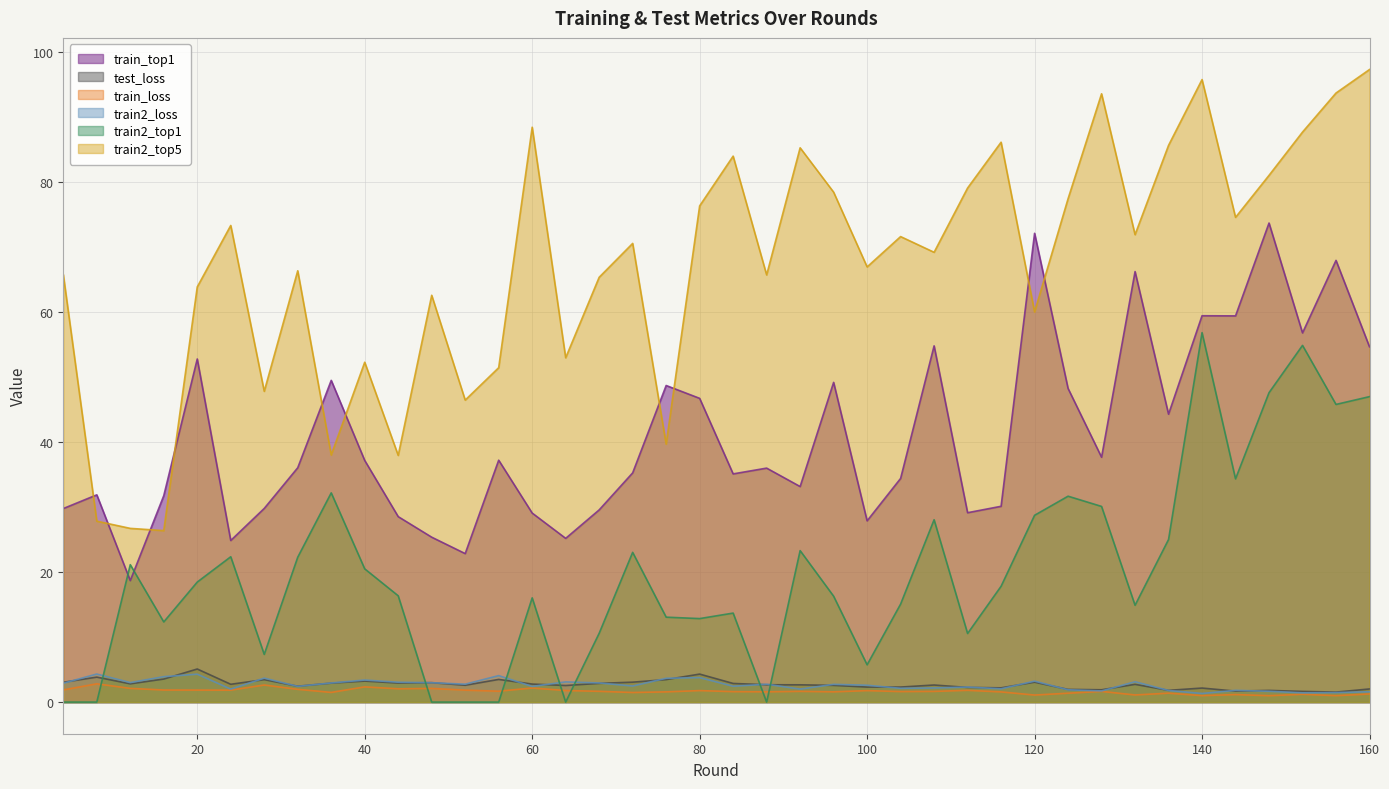

True or false: train2_top5 and train_loss intersect in this chart.

False